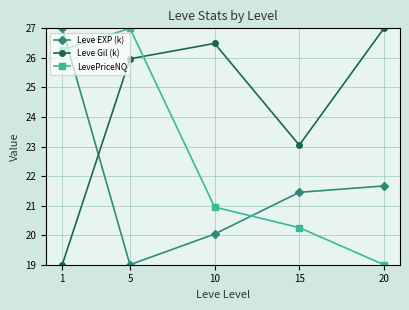

How many data points in Leve EXP (k) are above 21?

3